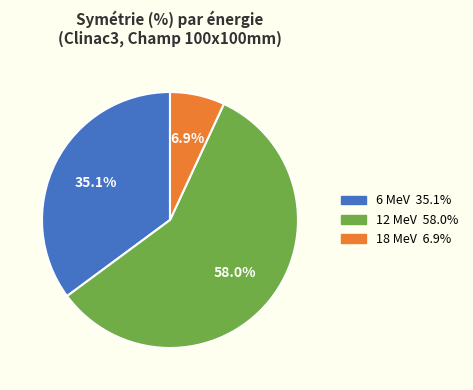

What percentage is the 6 MeV slice, to the nearest percent?

35%